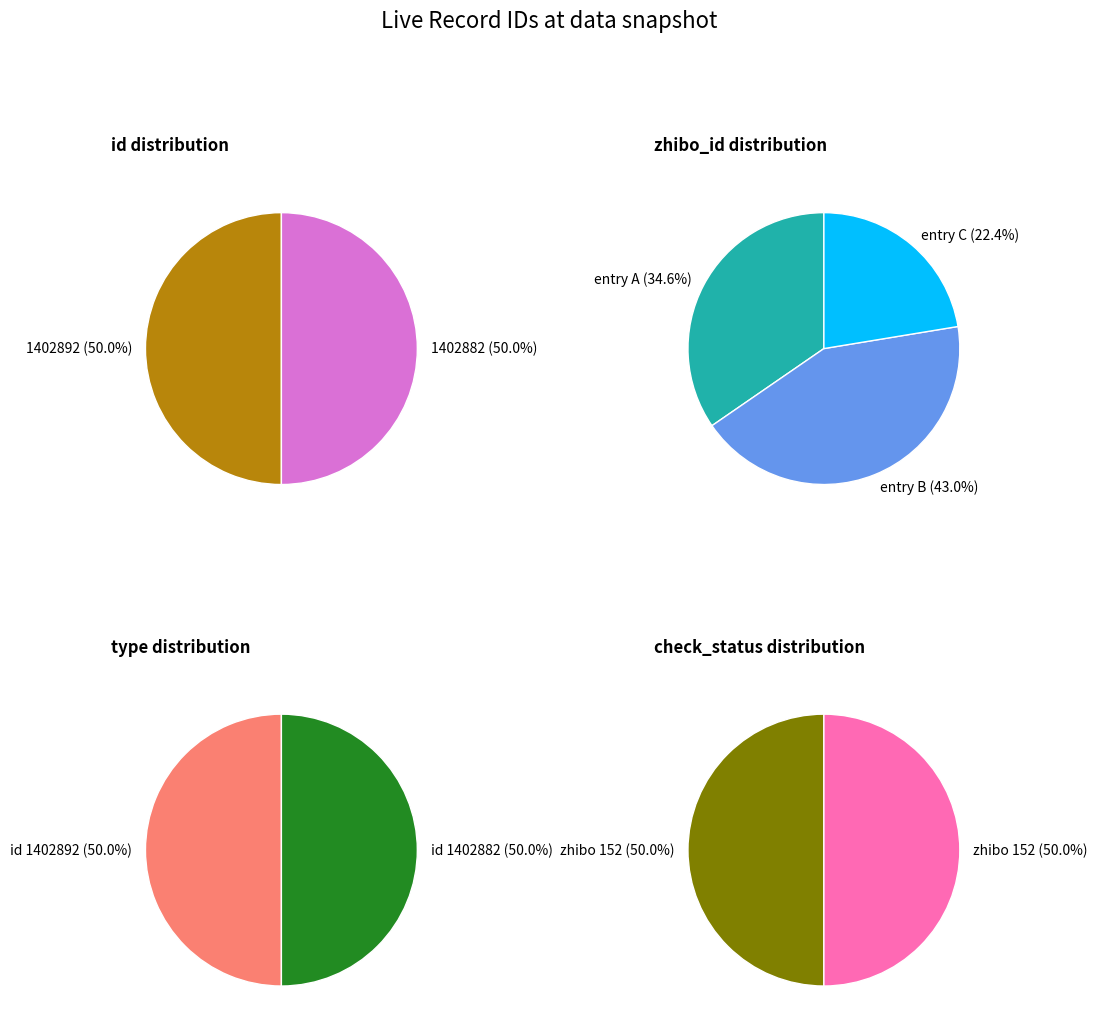

What is the total percentage of 1402882 and 1402892?

100.0%